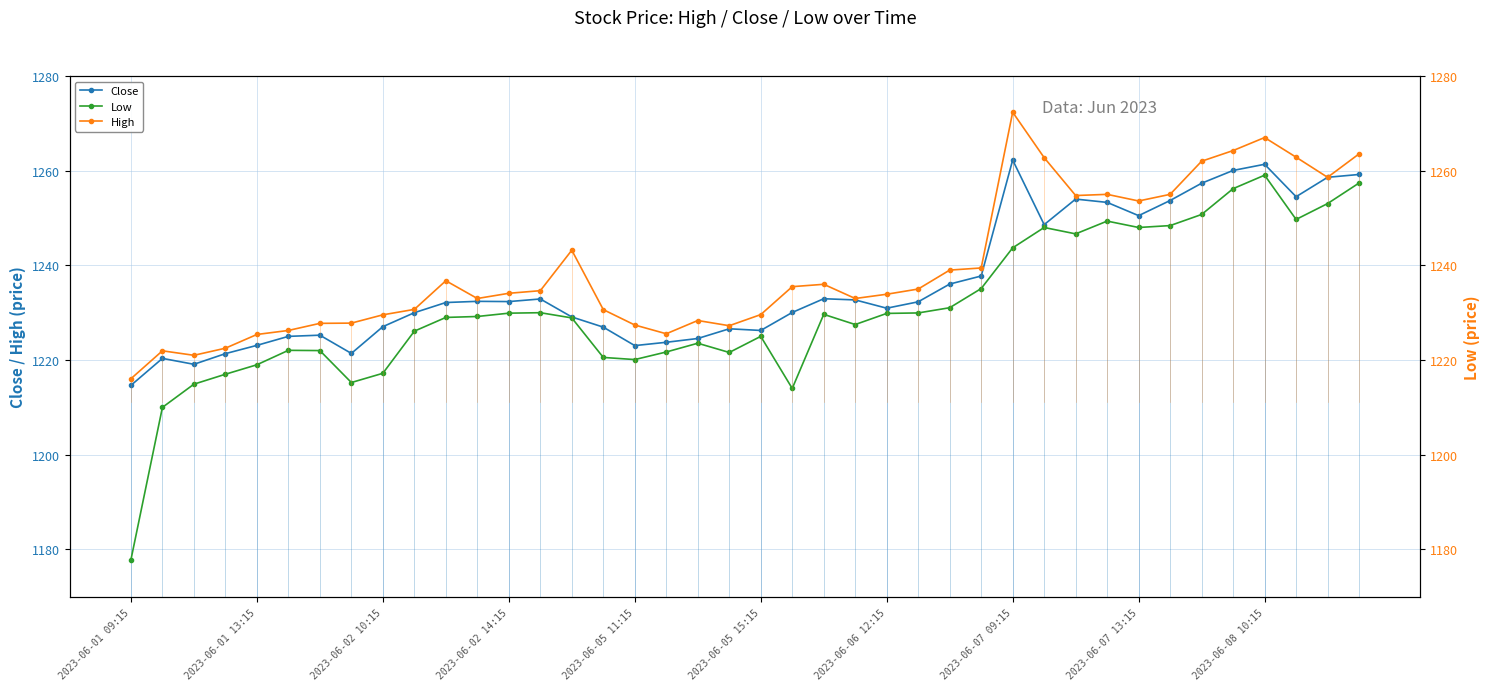

Does the chart have visible grid lines?

Yes